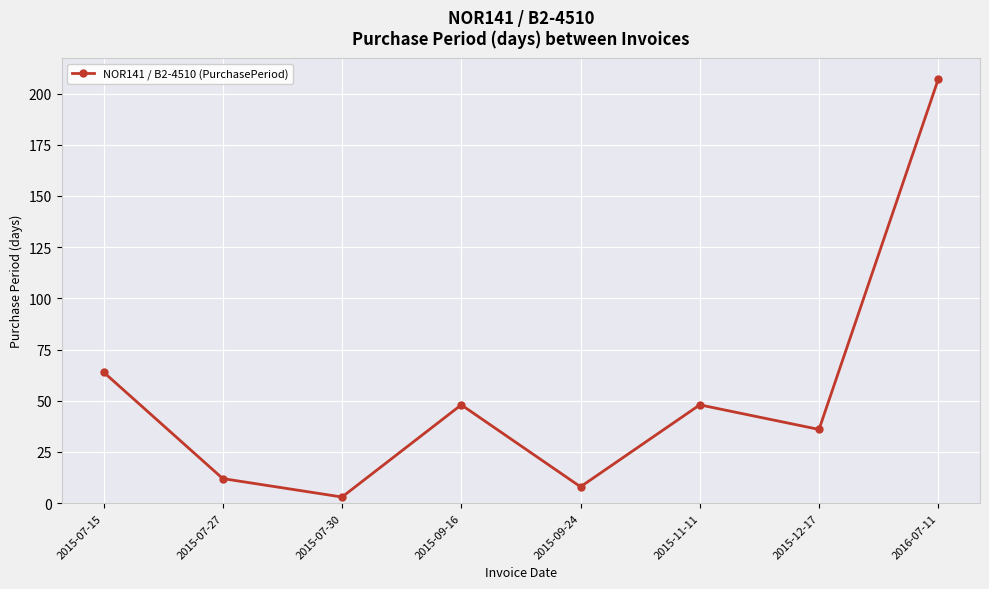

What is the average value?

53